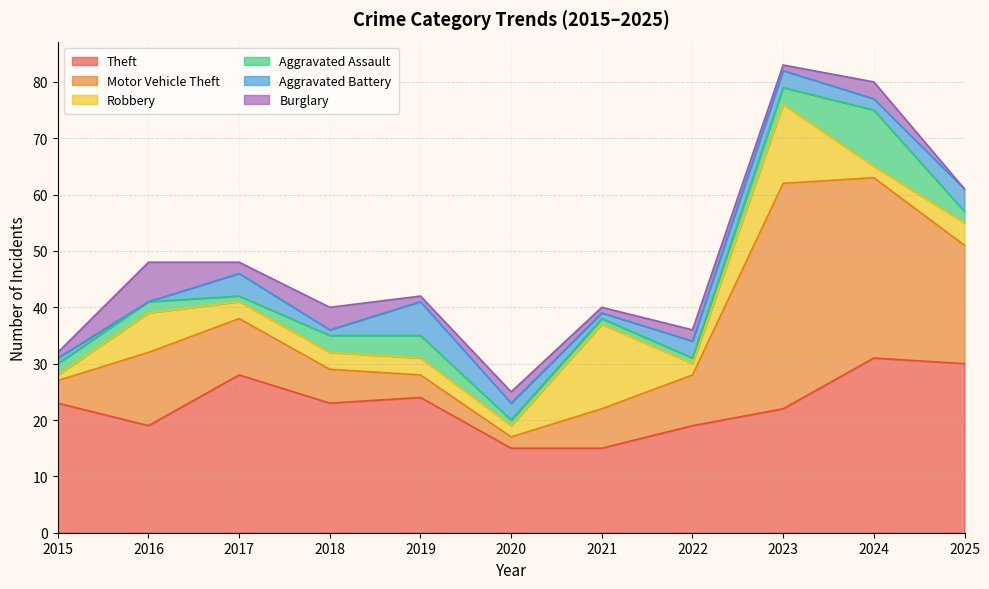

Reading left to right, list all the values displayed in this chart.

Theft: 23	19	28	23	24	15	15	19	22	31	30
Motor Vehicle Theft: 4	13	10	6	4	2	7	9	40	32	21
Robbery: 1	7	3	3	3	2	15	2	14	2	4
Aggravated Assault: 2	2	1	3	4	1	1	1	3	10	2
Aggravated Battery: 1	0	4	1	6	3	1	3	3	2	4
Burglary: 1	7	2	4	1	2	1	2	1	3	0